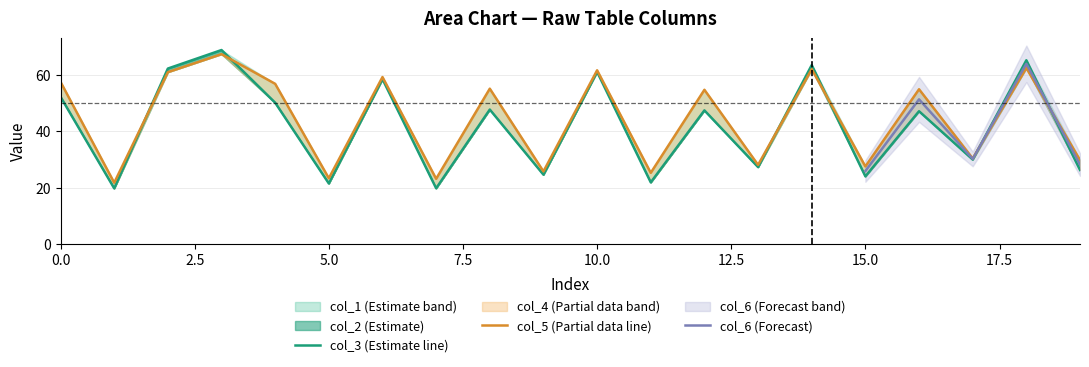

List the series in order of their peak value, highest first.

col_3, col_2, col_6, col_4, col_5, col_1